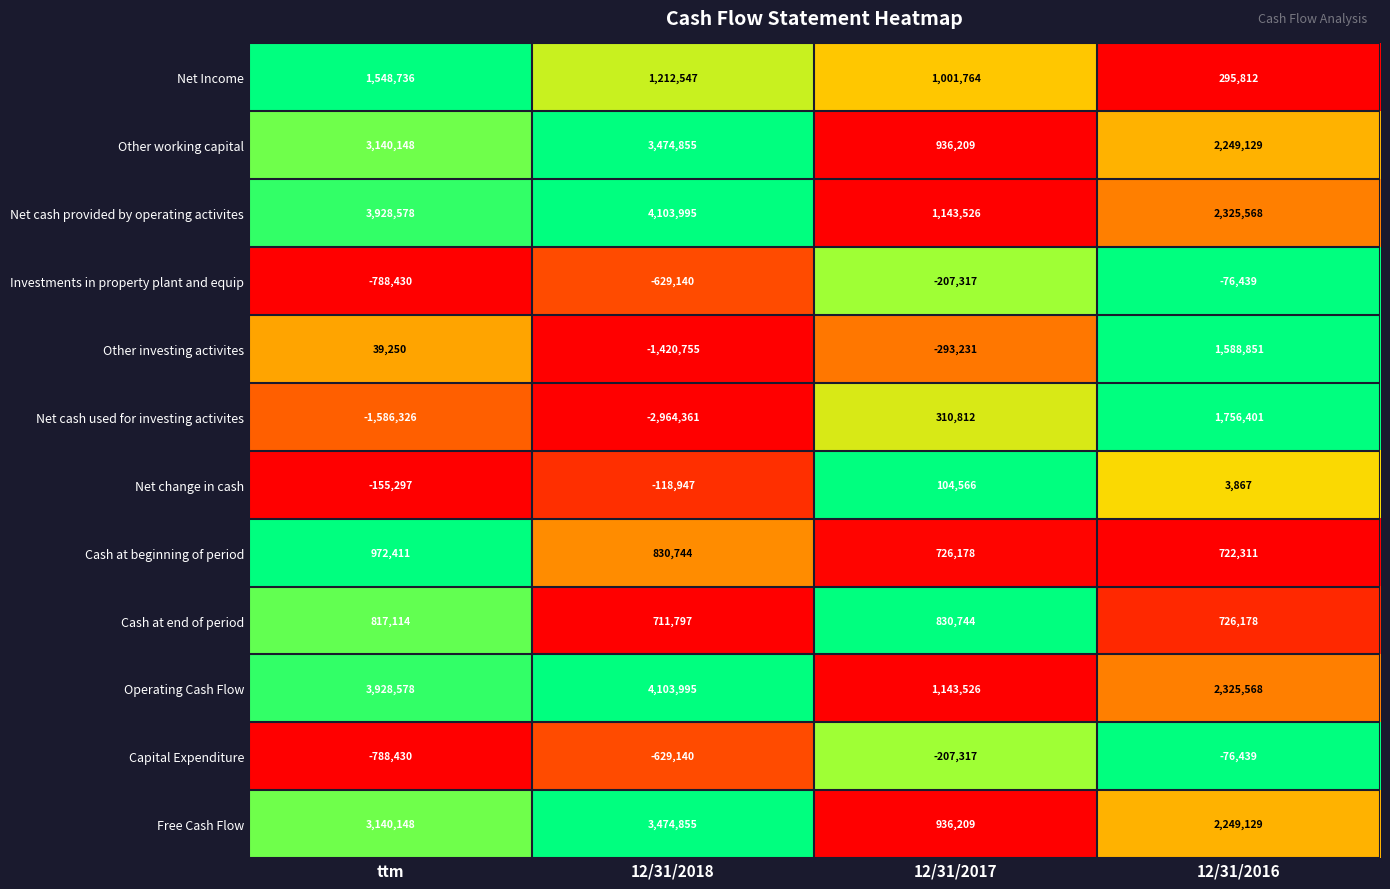

Is it true that Free Cash Flow equals 3140148 at ttm?

True